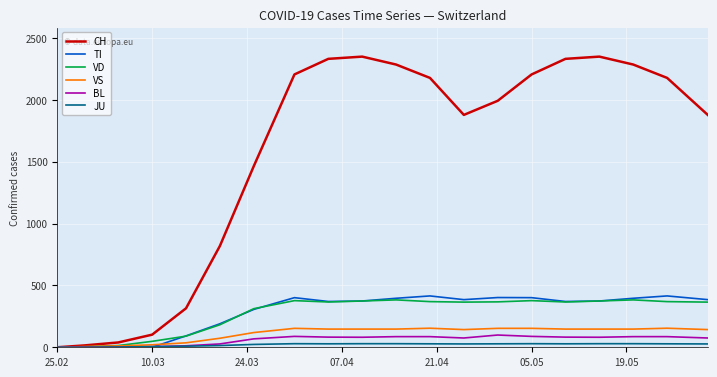

Which series has the widest spread of values?

CH